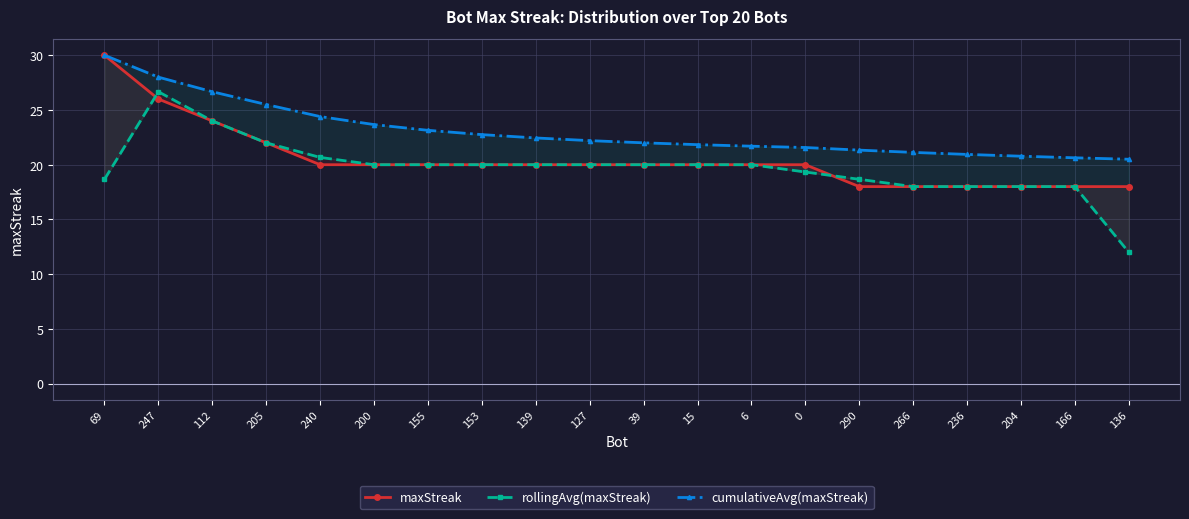

Is it true that maxStreak equals 30.0 at 69?

True